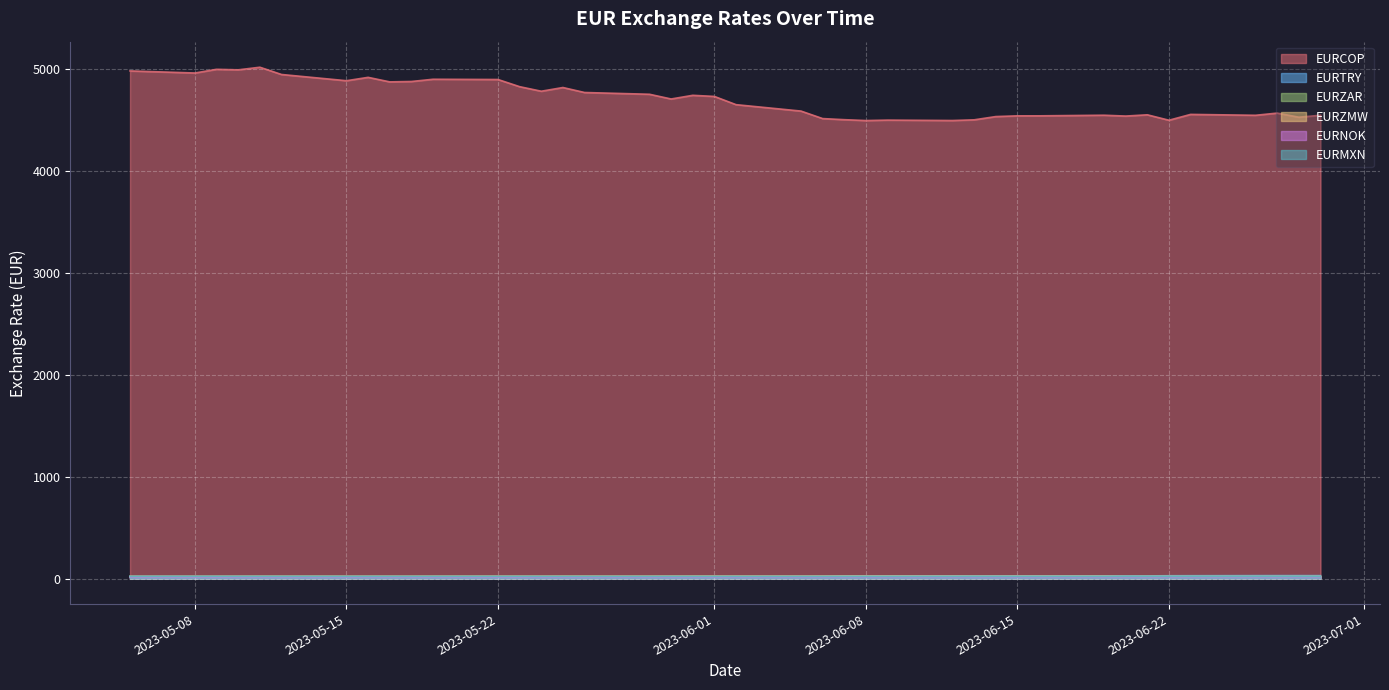

Does the chart display data point markers on the line(s)?

No